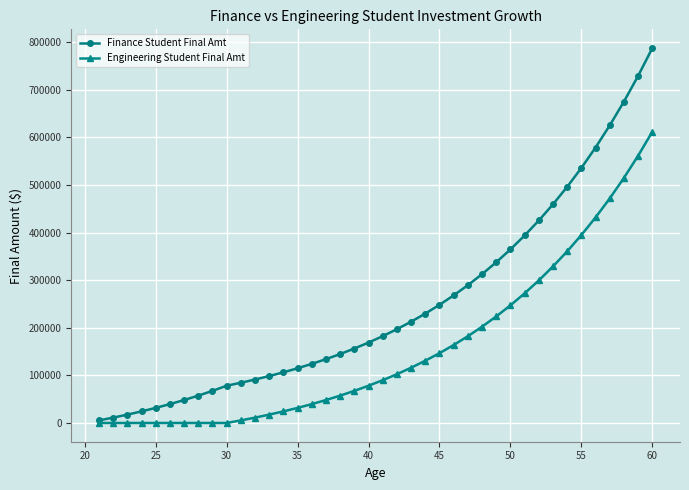

How many series are shown in this chart?

2